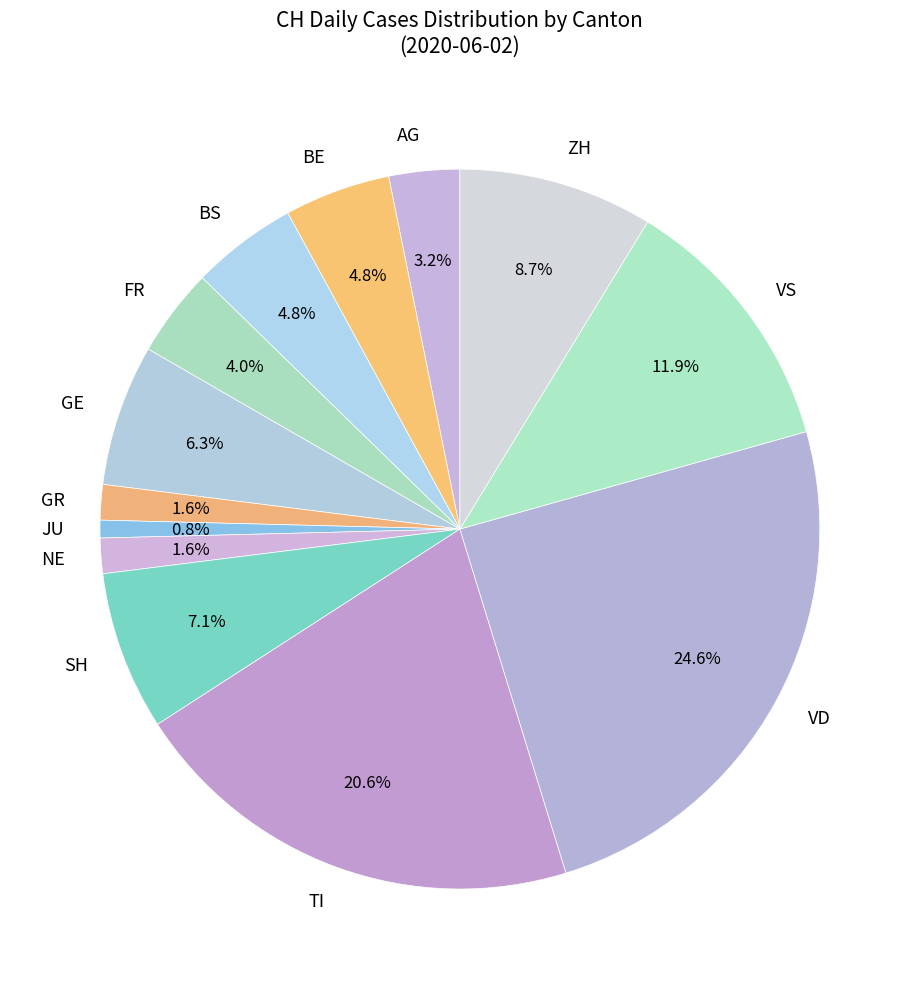

How many segments does this pie chart have?

13